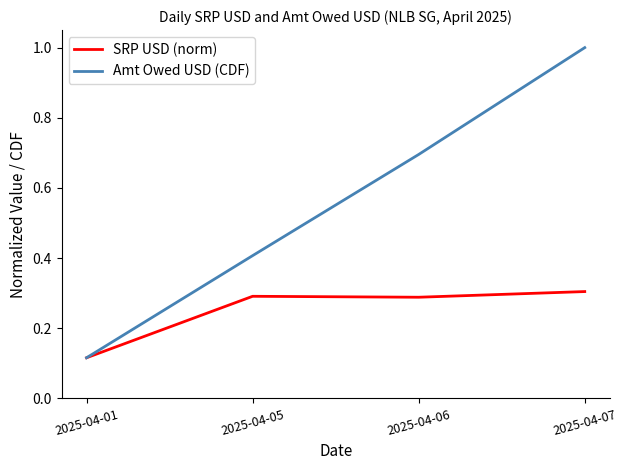

List the series in order of their overall mean, lowest first.

SRP USD (norm), Amt Owed USD (CDF)